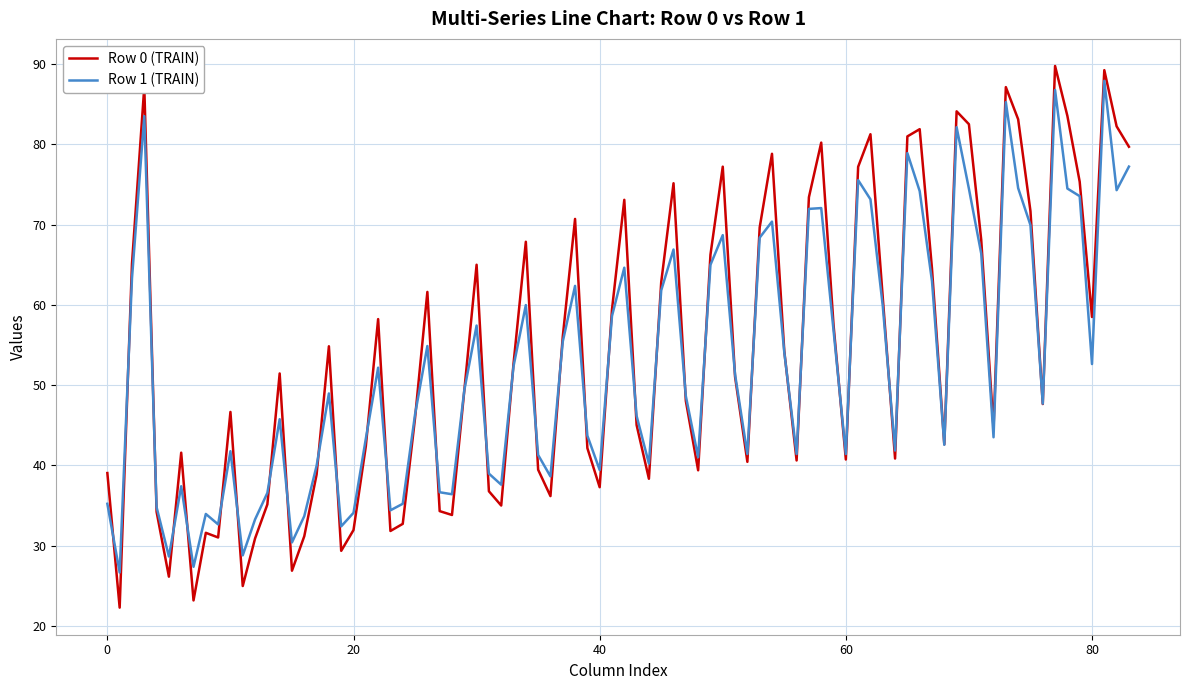

What is the maximum value shown in the chart?

89.8